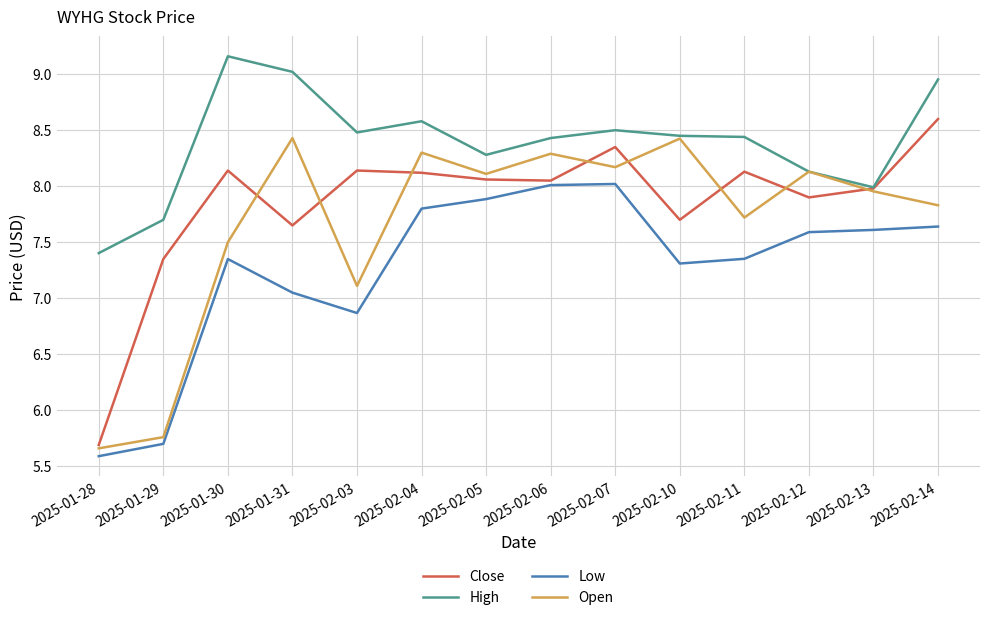

What is the total value across all series at 2025-02-06?

32.8